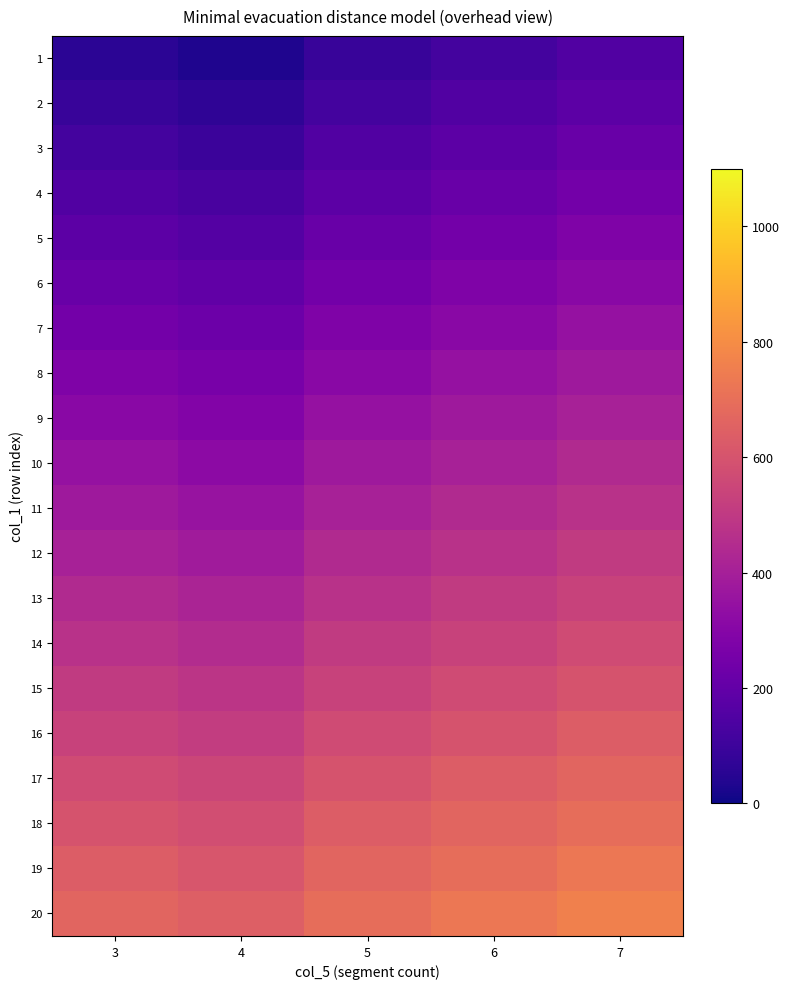

Between 7 and 5, which is larger?

7